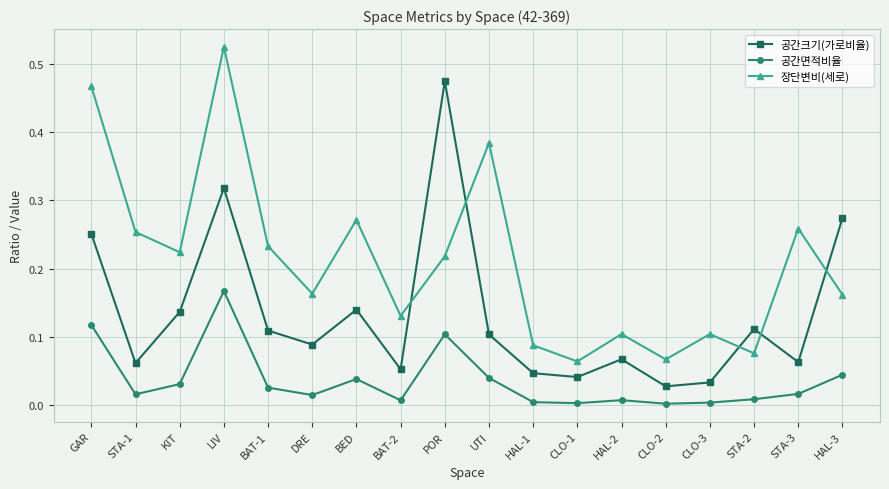

Which category has the highest value in the 장단변비(세로) series?

LIV